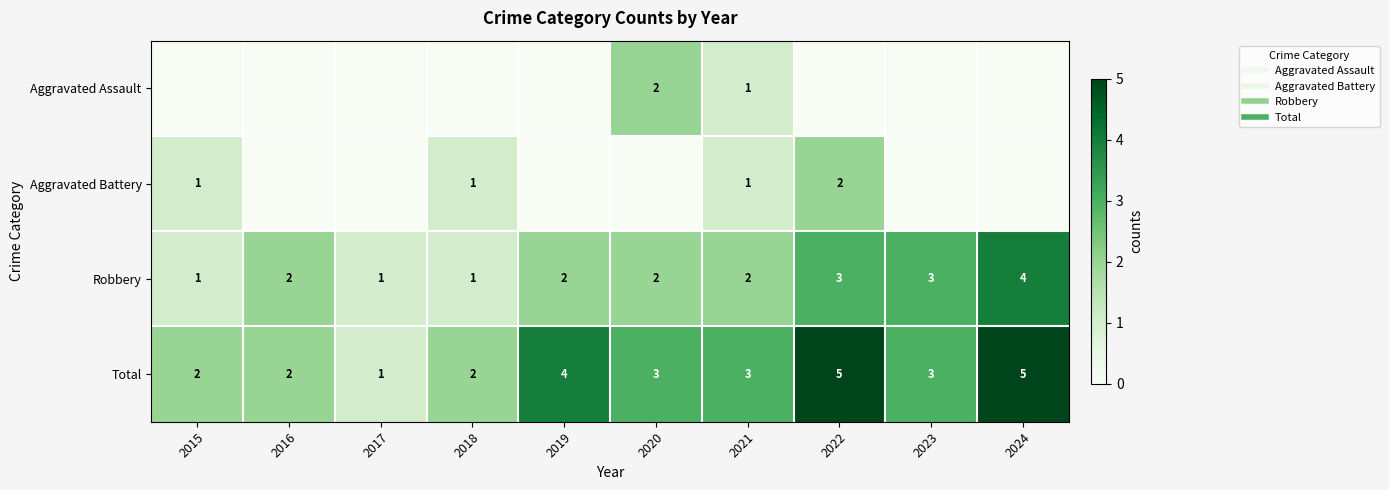

Which series changed the most between 2019 and 2022?

Aggravated Battery